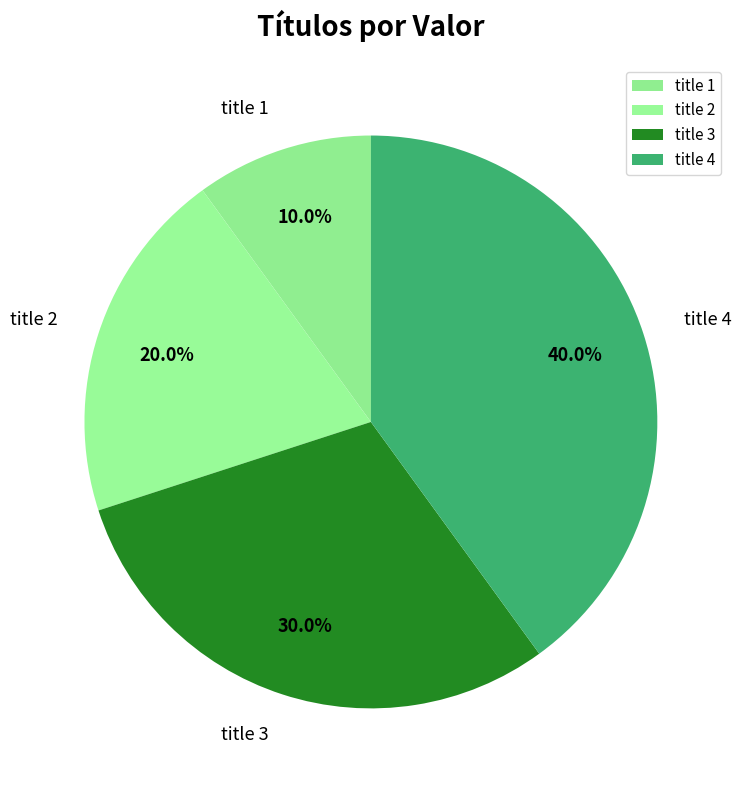

Is title 1 the majority of the pie?

No